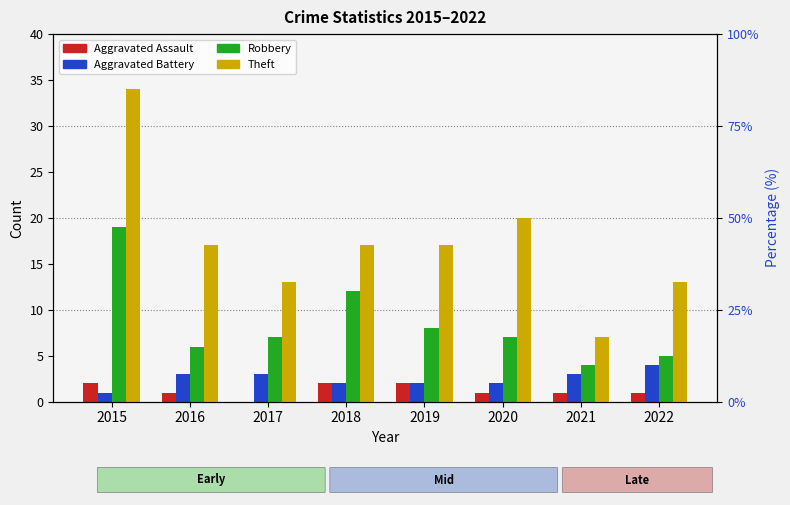

List the labels in order of Theft value, largest first.

2015, 2020, 2016, 2018, 2019, 2017, 2022, 2021